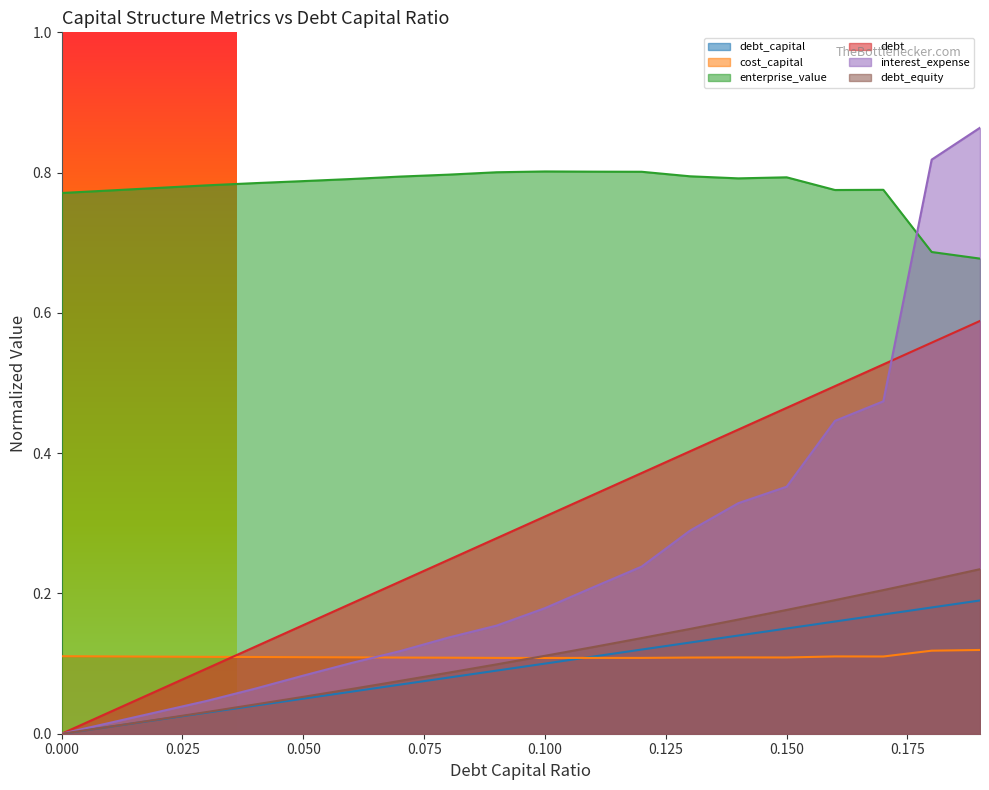

What is the value of the debt_equity point at the 8th from the left?

0.1